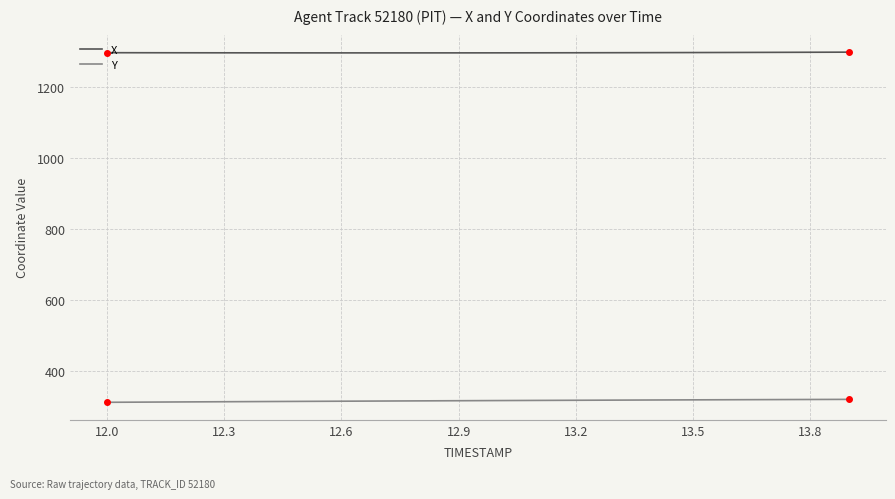

Which series has the largest total across all categories?

X